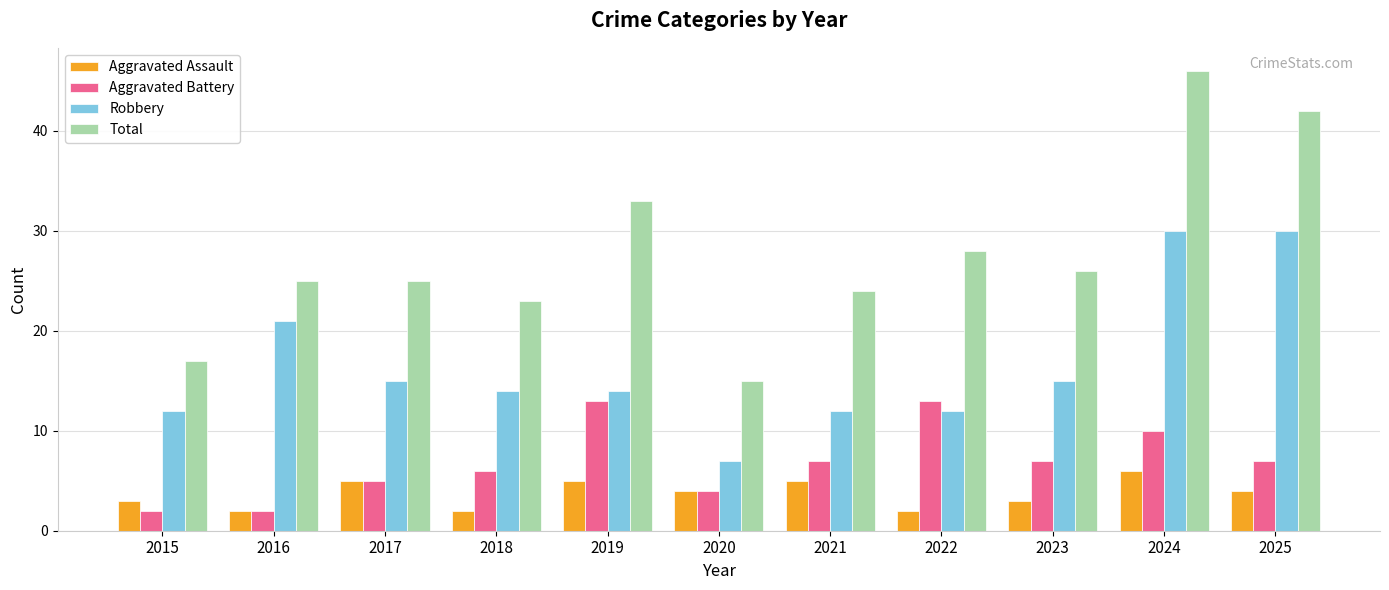

How many bars are there in each group?

4